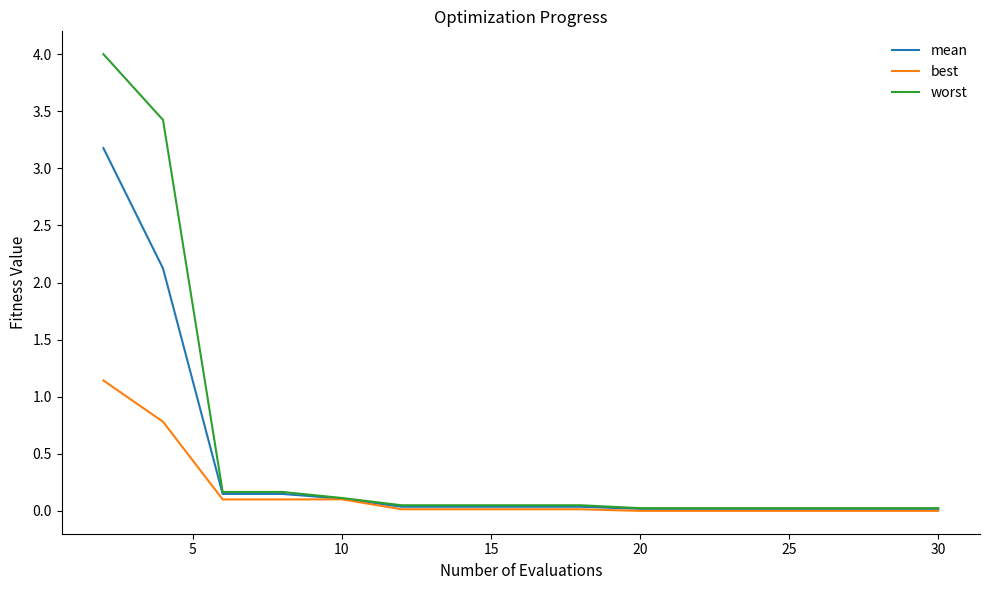

Which series has the widest spread of values?

worst